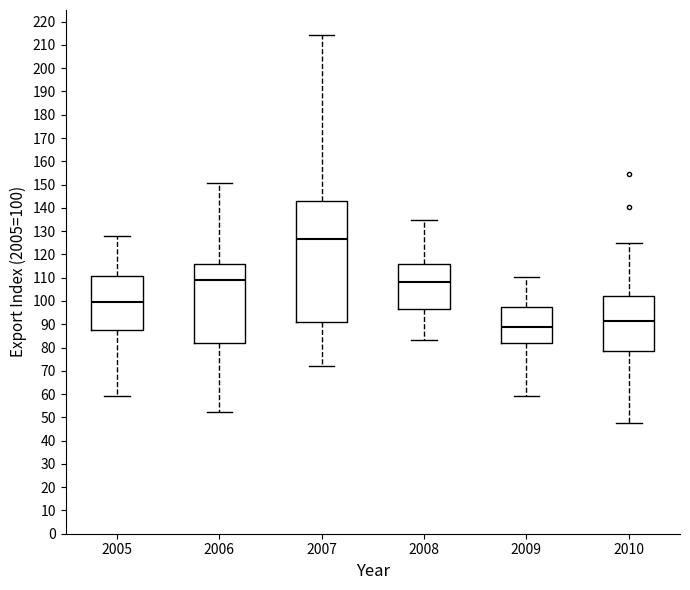

Which box is the tallest, from its lower edge to its upper edge?

2007